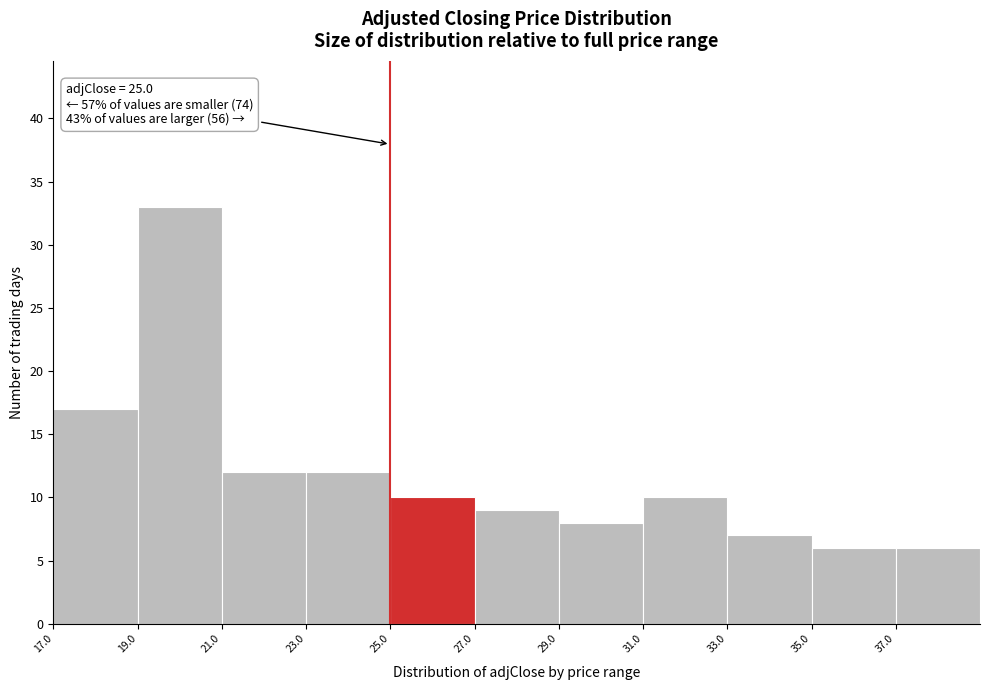

Over which range of the x-axis is the bar tallest?

19 to 21